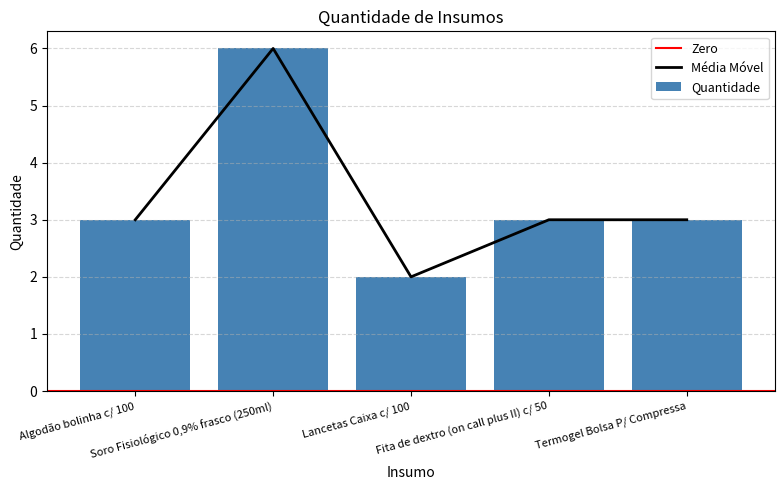

What is the label of the 3rd bar from the right?

Lancetas Caixa c/ 100